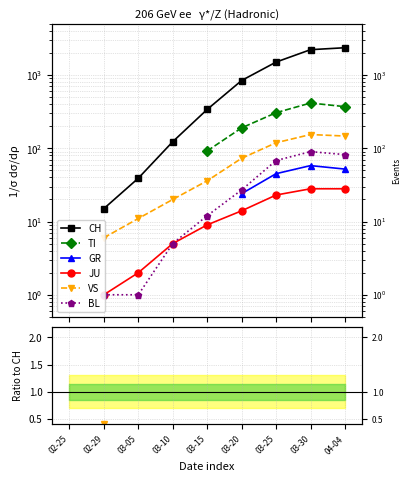

What is the difference between the highest and lowest values at 03-05?

39.0